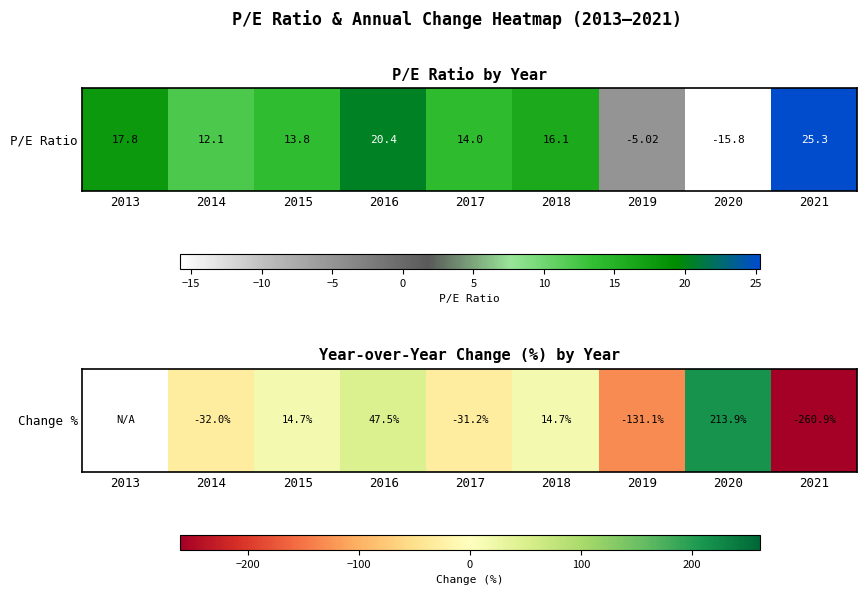

Rank the categories by value from highest to lowest.

2013, 2020, 2016, 2018, 2015, 2017, 2014, 2019, 2021